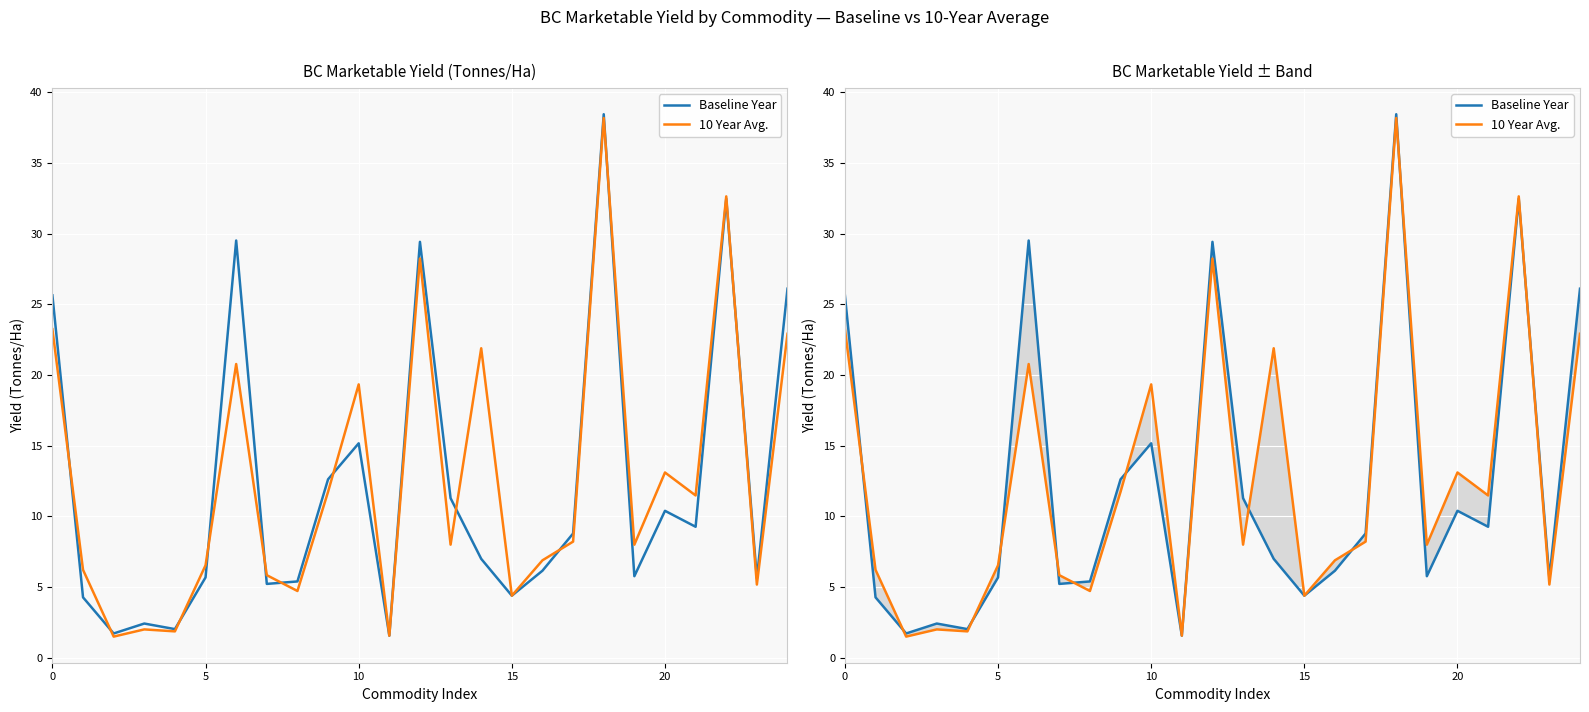

What is the value of the Baseline Year point at the 6th from the left?

5.7